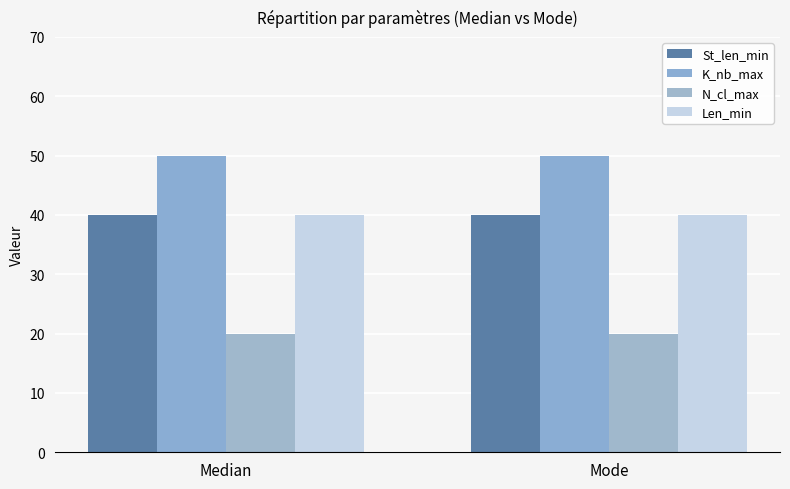

What are all the series names shown in the legend?

St_len_min, K_nb_max, N_cl_max, Len_min